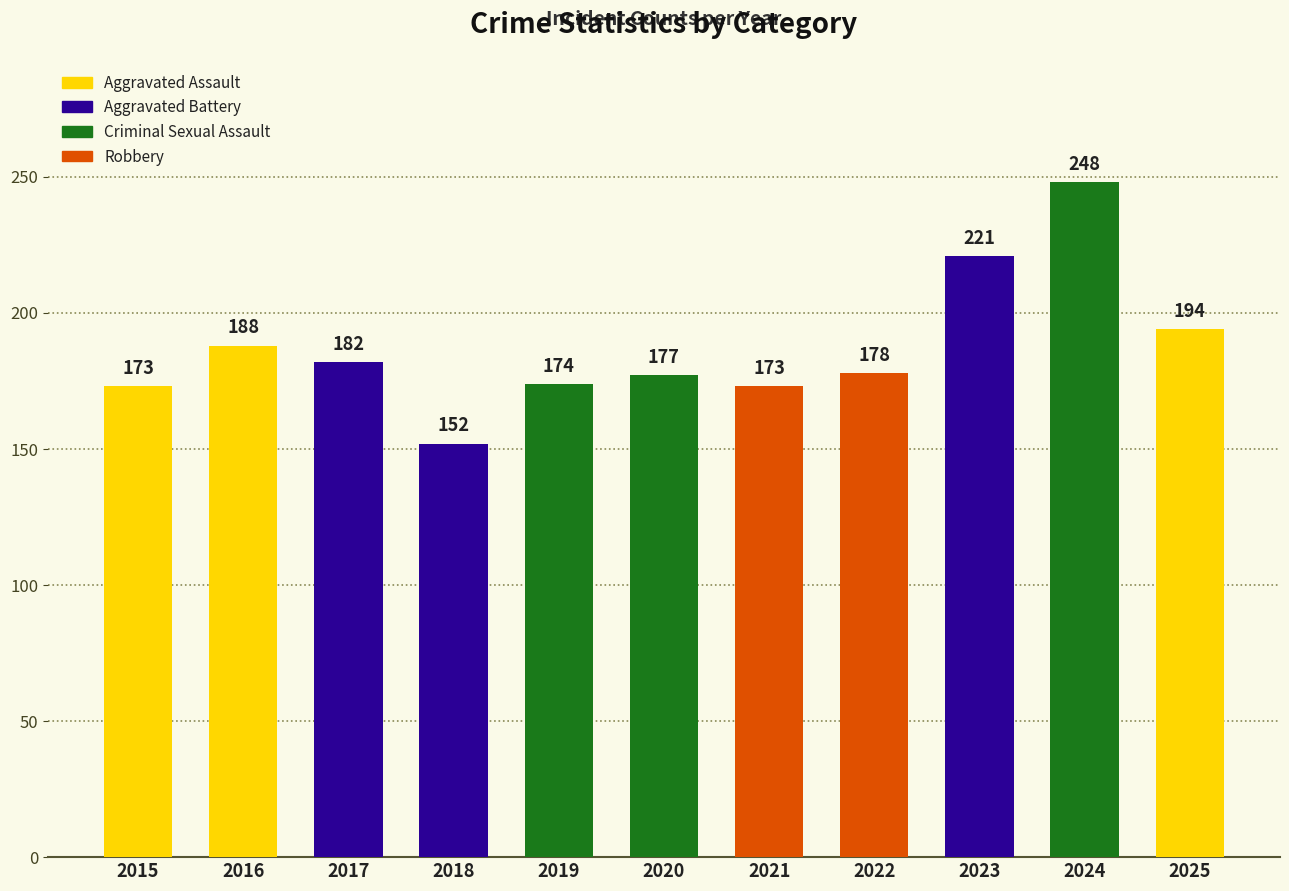

At which category does the chart reach its peak across all series?

2024